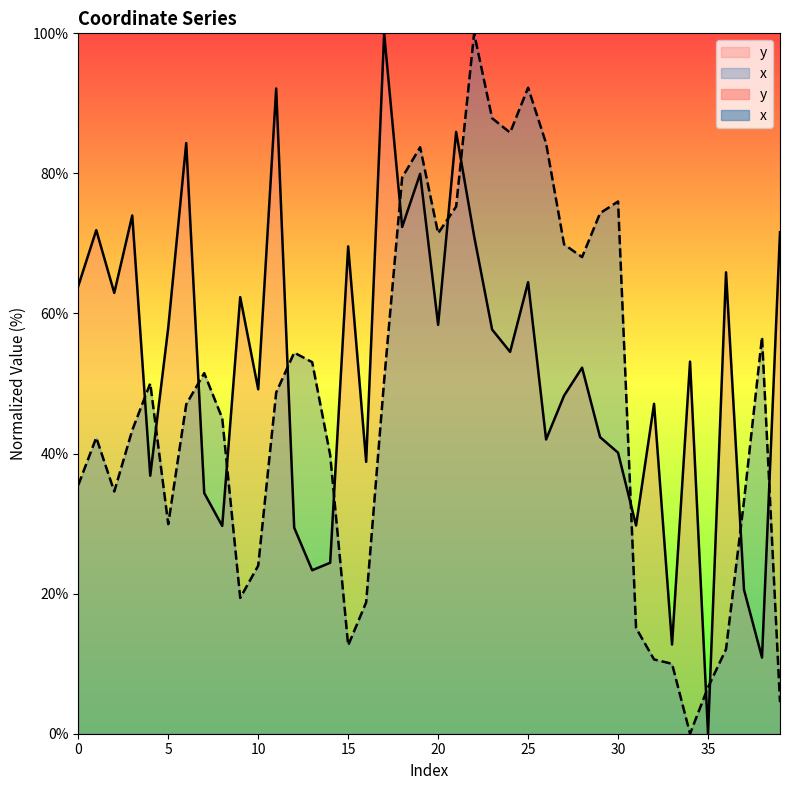

Read the x value at 39.

4.5